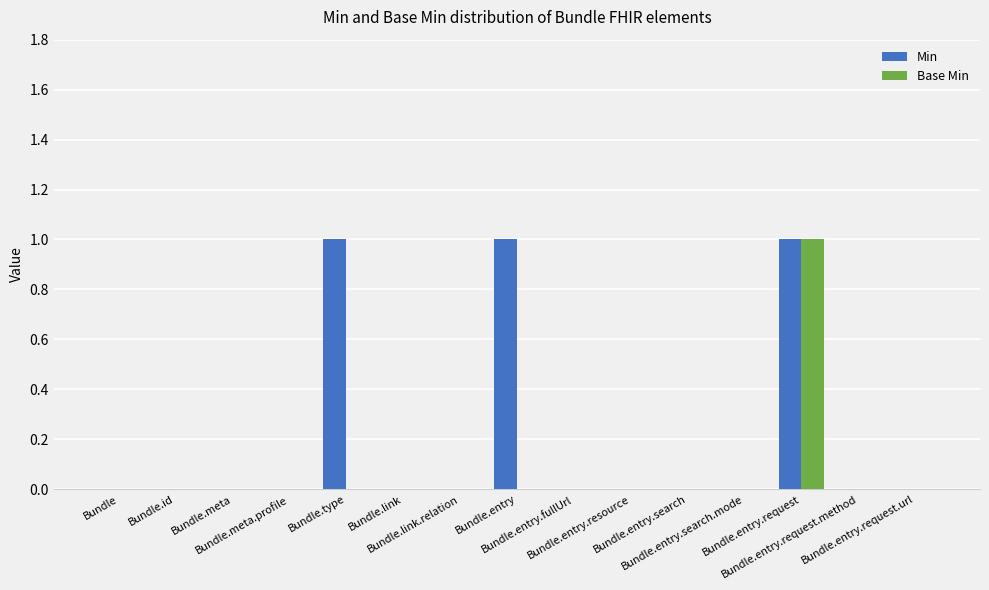

Reading left to right, extract all data points from this chart.

Min: Bundle=0	Bundle.id=0	Bundle.meta=0	Bundle.meta.profile=0	Bundle.type=1	Bundle.link=0	Bundle.link.relation=0	Bundle.entry=1	Bundle.entry.fullUrl=0	Bundle.entry.resource=0	Bundle.entry.search=0	Bundle.entry.search.mode=0	Bundle.entry.request=1	Bundle.entry.request.method=0	Bundle.entry.request.url=0
Base Min: Bundle=0	Bundle.id=0	Bundle.meta=0	Bundle.meta.profile=0	Bundle.type=0	Bundle.link=0	Bundle.link.relation=0	Bundle.entry=0	Bundle.entry.fullUrl=0	Bundle.entry.resource=0	Bundle.entry.search=0	Bundle.entry.search.mode=0	Bundle.entry.request=1	Bundle.entry.request.method=0	Bundle.entry.request.url=0